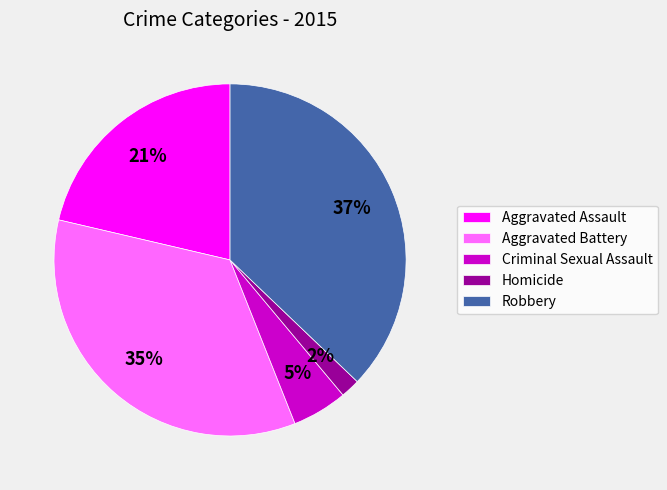

Is there any slice that represents more than half of the pie?

No